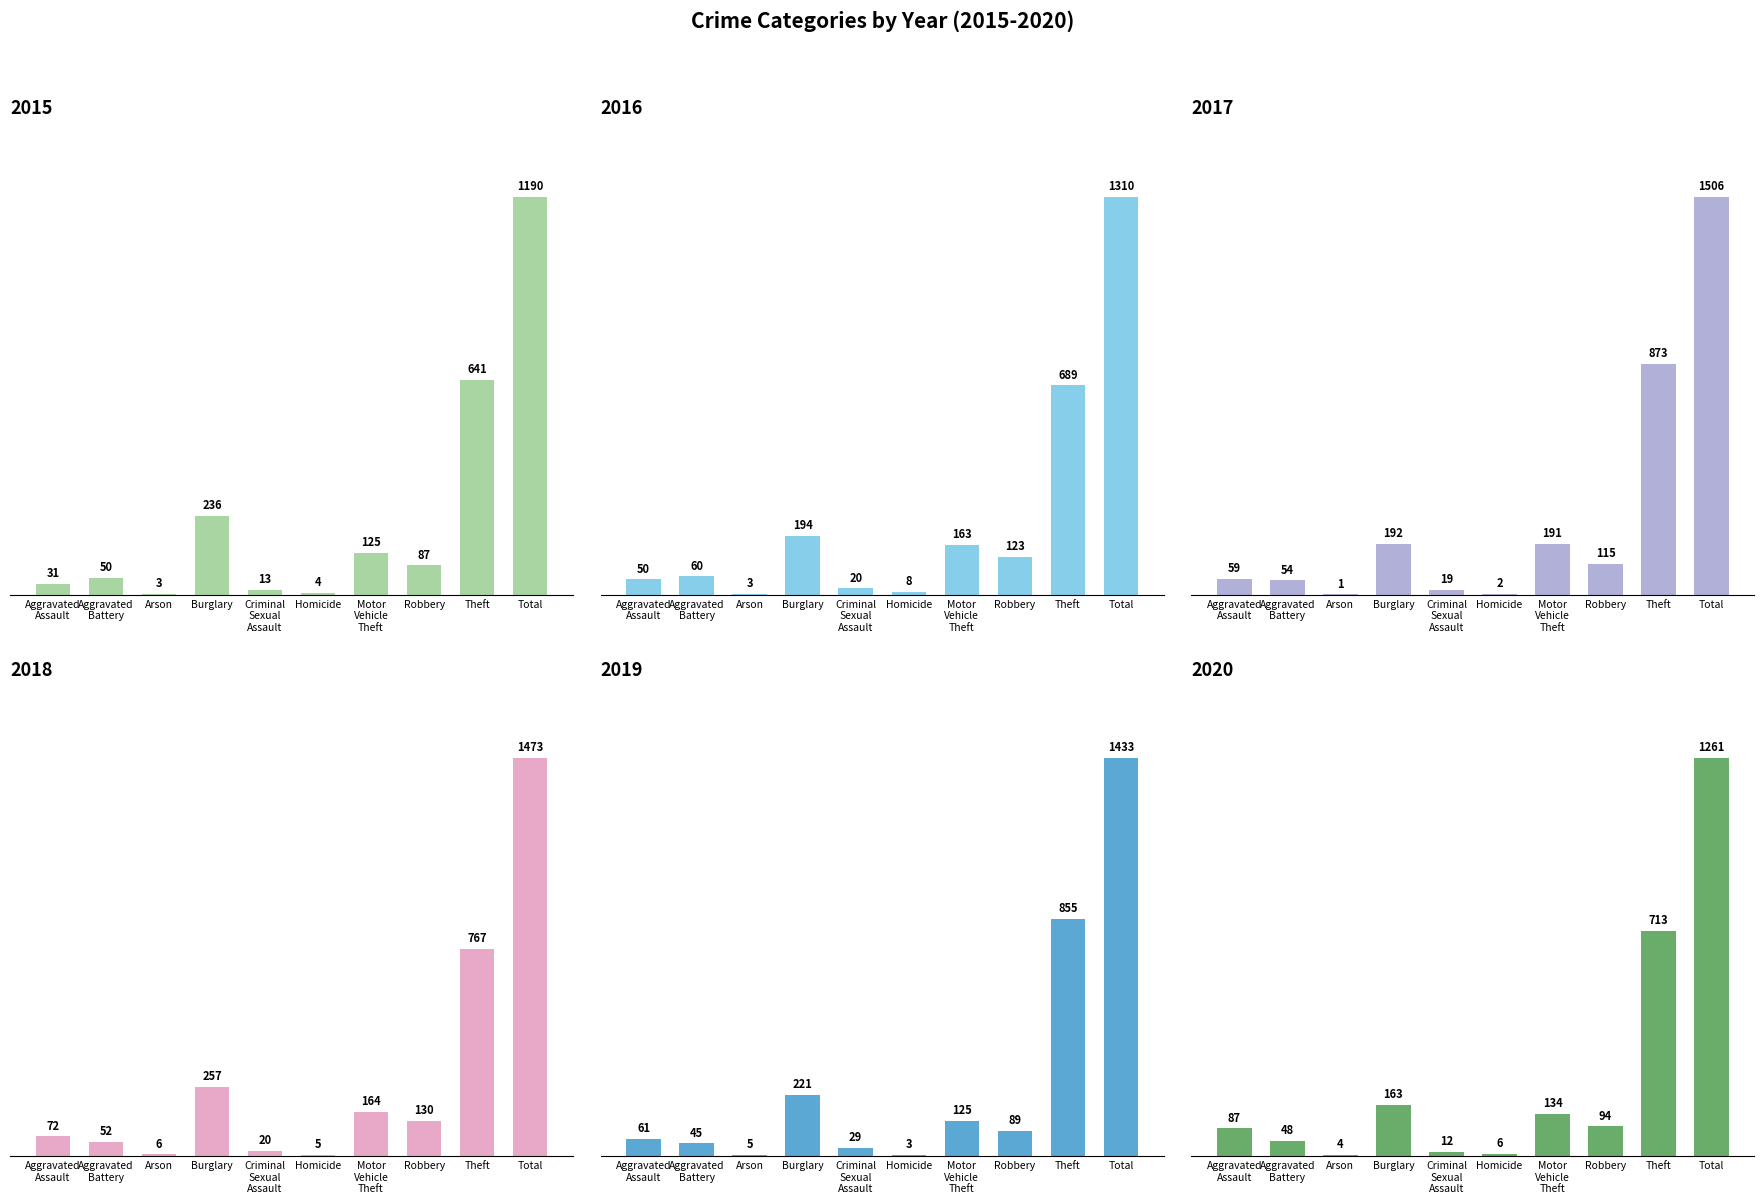

Rank the series by their maximum value, from lowest to highest.

2015, 2020, 2016, 2019, 2018, 2017